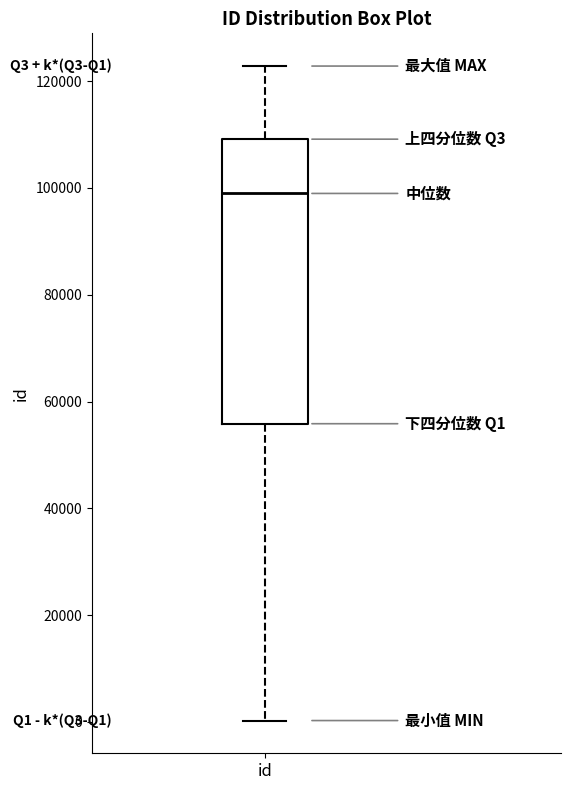

Transcribe this box plot: give where the median line is, the range the box spans, and where the two whiskers end, as read against the y-axis. The values are not printed on the chart, so give them approximately, as read against the axis.

median 98000, box 56000 to 110000, whiskers 0 to 122000